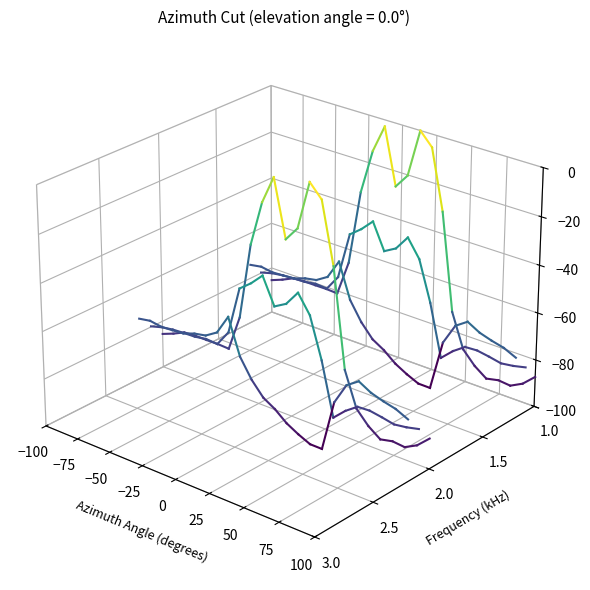

True or false: row_1.1 has a value of -0.0 at −75.

False